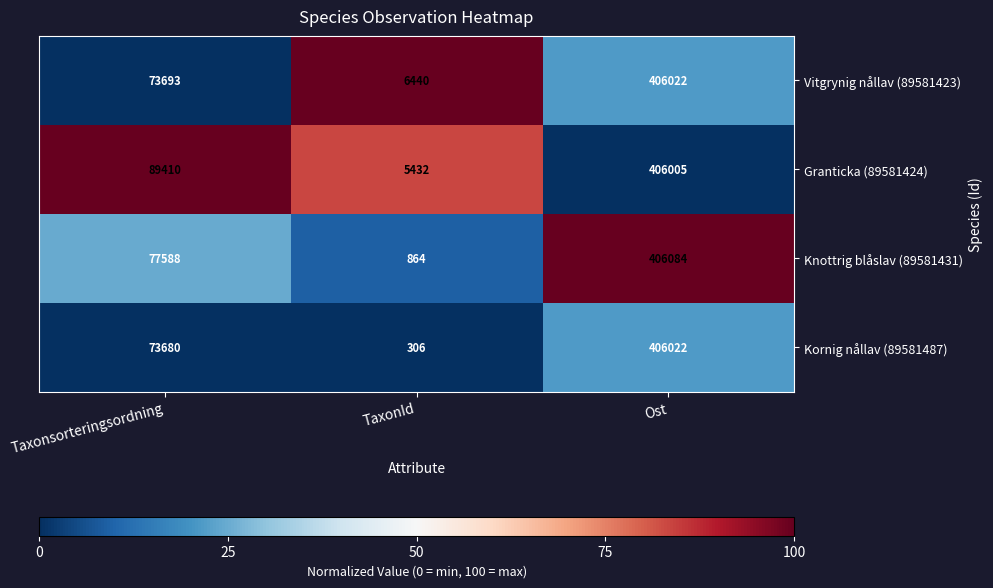

What is the sum of the Kornig nållav (89581487) values at Taxonsorteringsordning and Ost?

479702